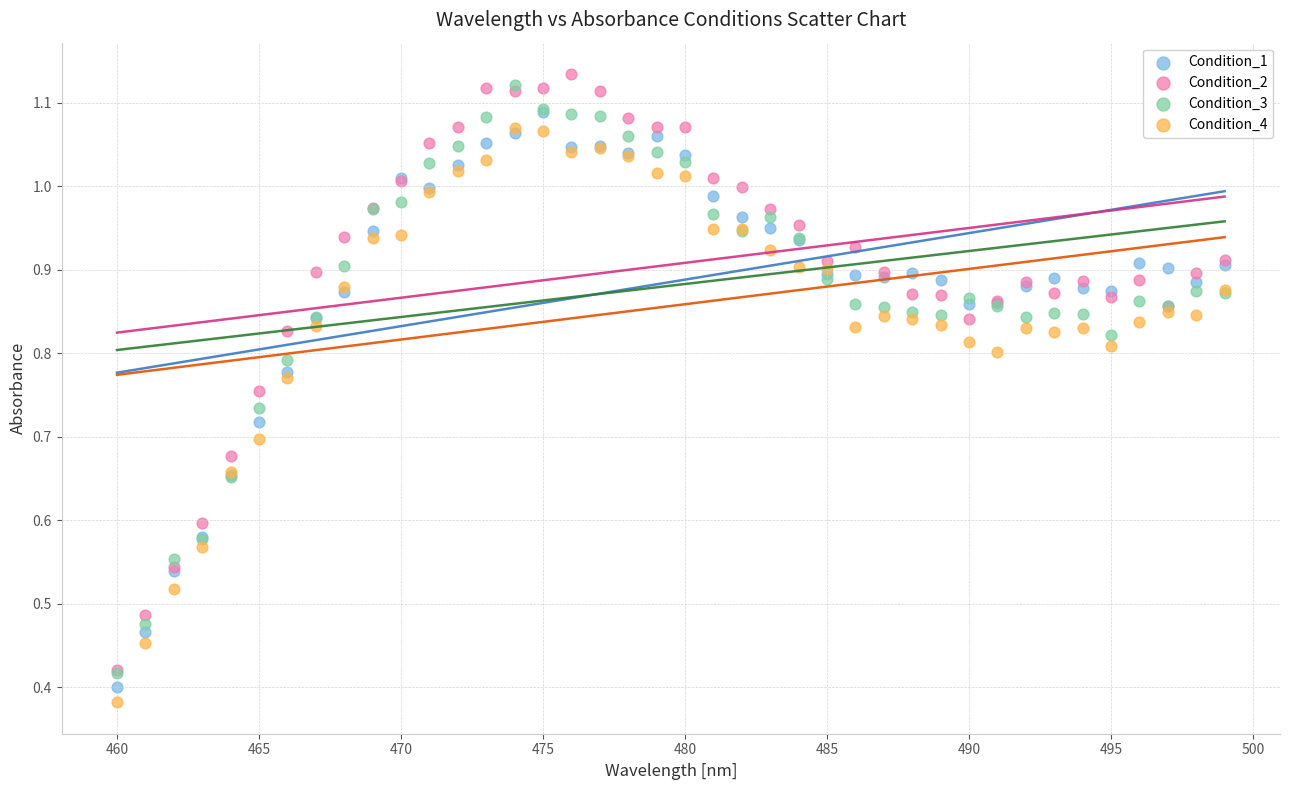

Which series has the widest spread of Y values?

Condition_2